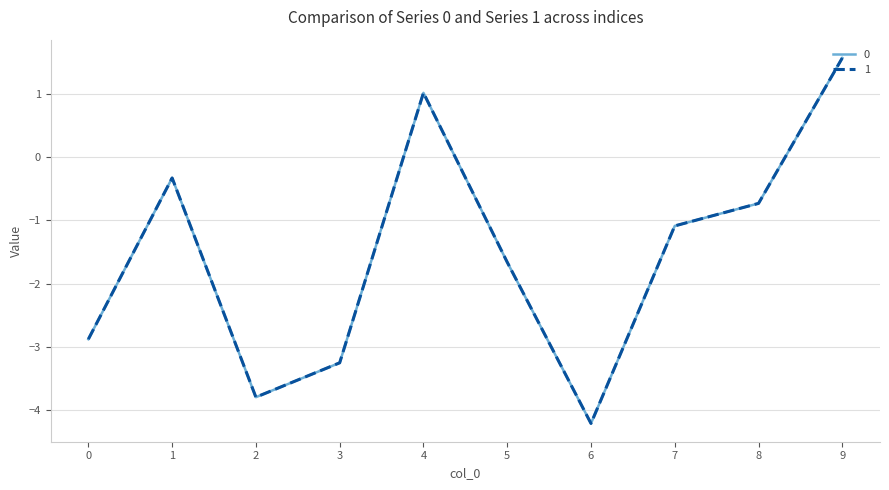

Read the 1 value at 4.

1.0